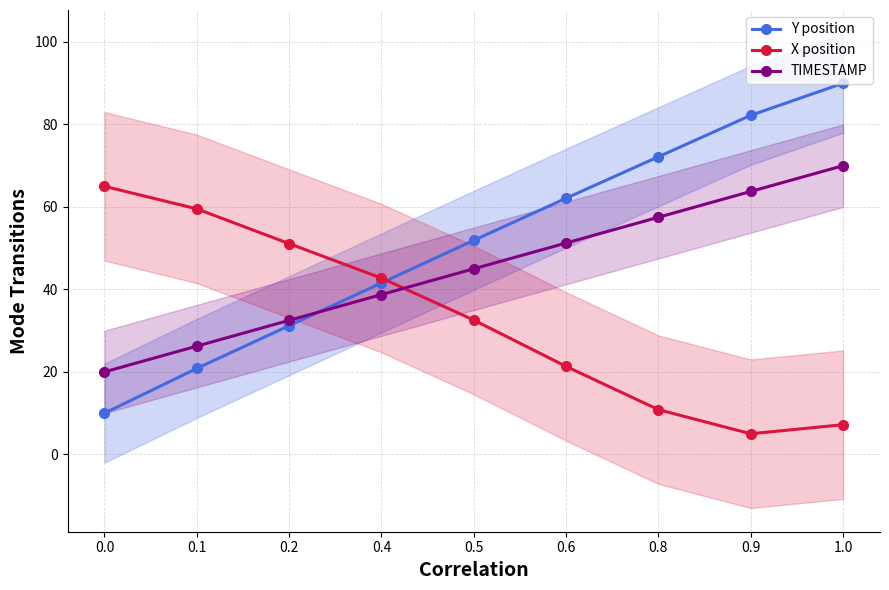

What position from the right is 0.4?

6